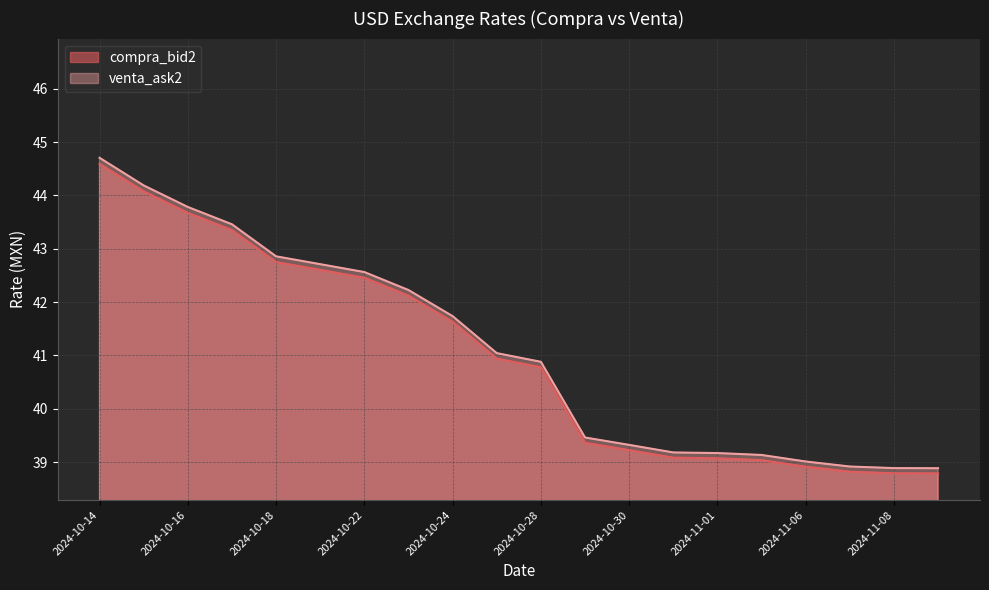

Between 2024-10-28 and 2024-10-30, which series saw the biggest shift?

venta_ask2